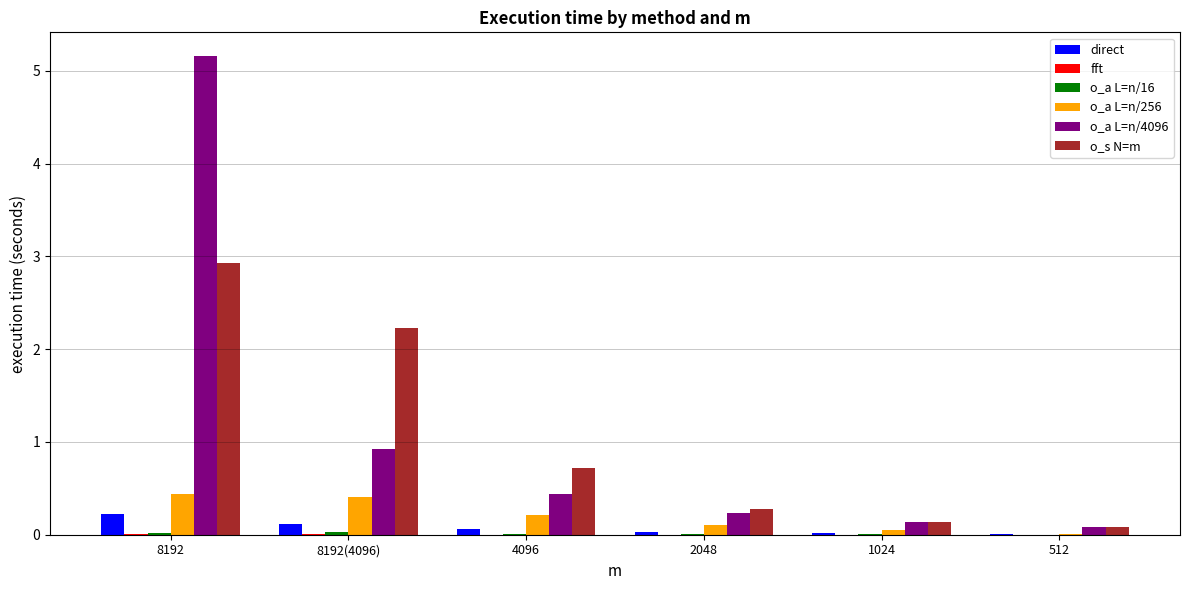

How many groups of bars are there?

6